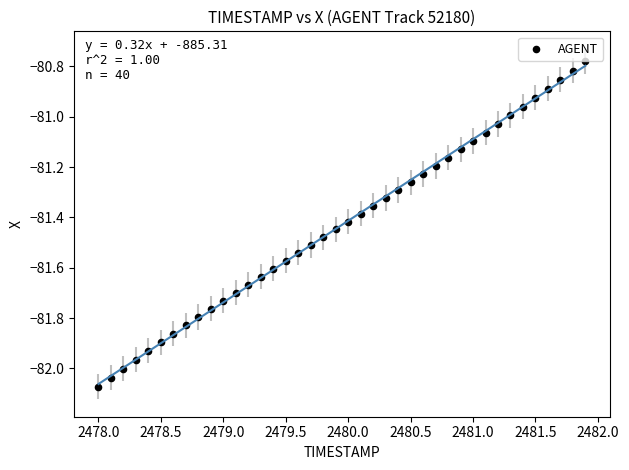

What is the range of Y values (max minus min)?

1.3